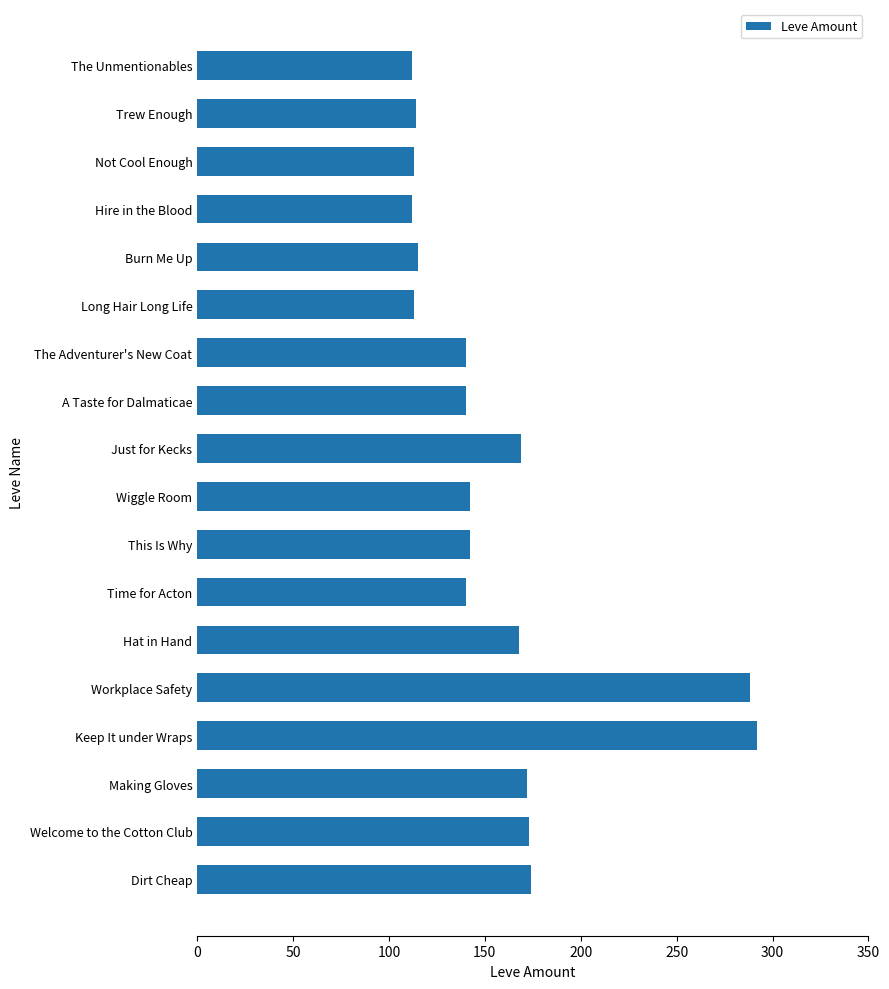

The value at Long Hair Long Life is 66. True or false?

False